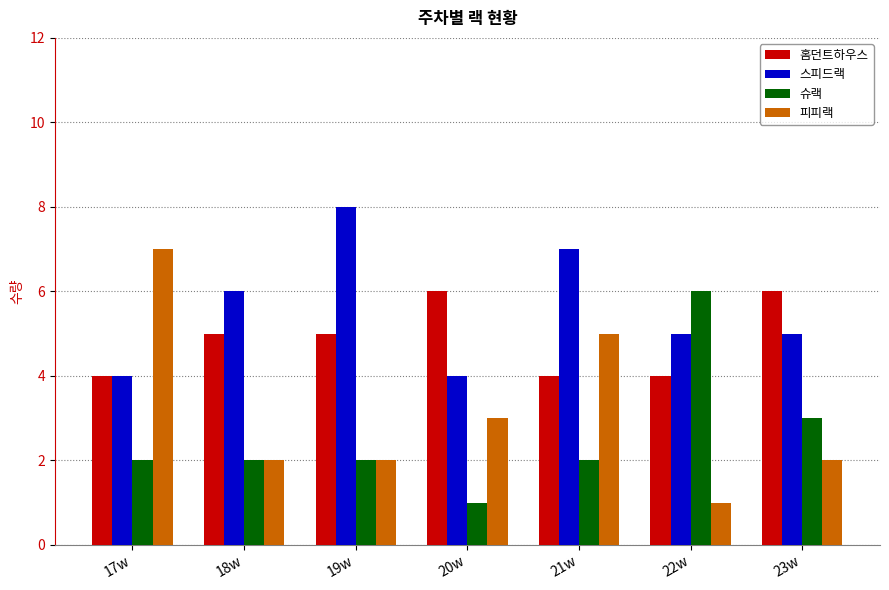

What is the approximate value of 스피드랙 at 18w?

6